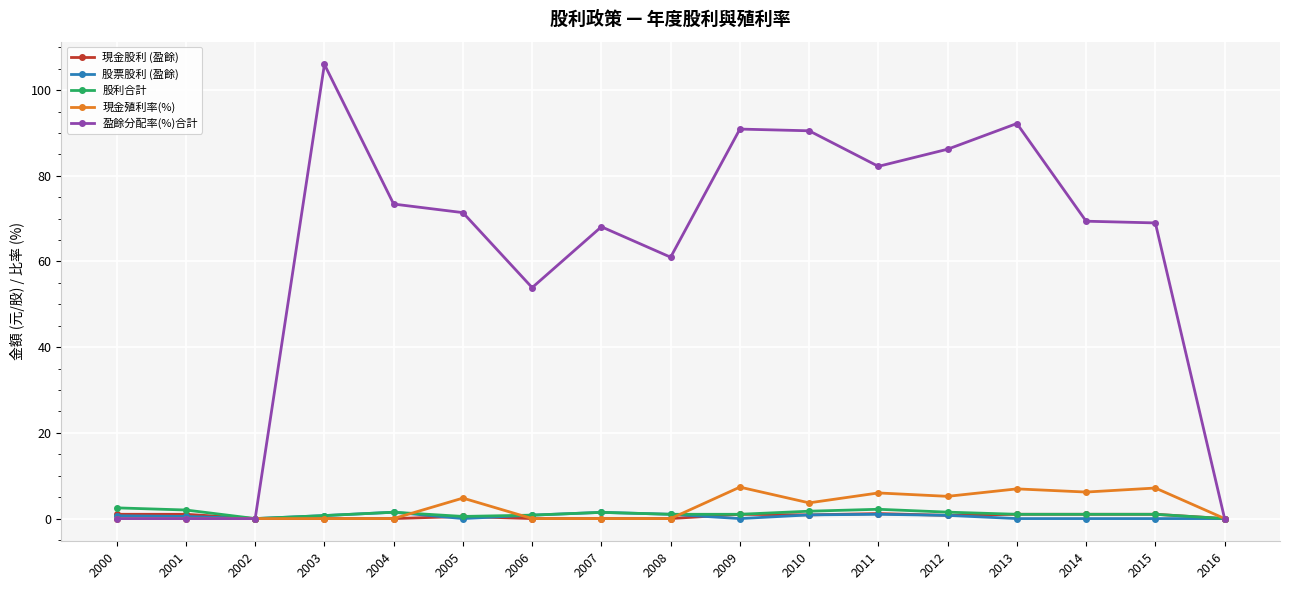

Is it true that 股票股利 (盈餘) equals 1.0 at 2011?

True